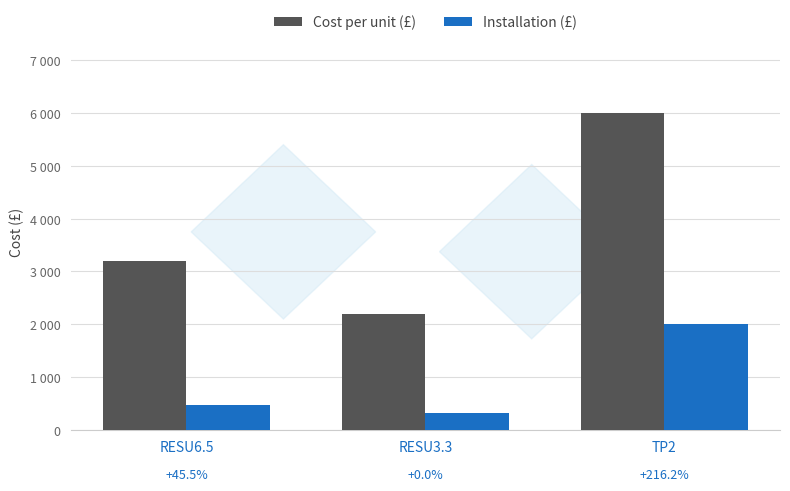

What is the greatest value displayed?

6000